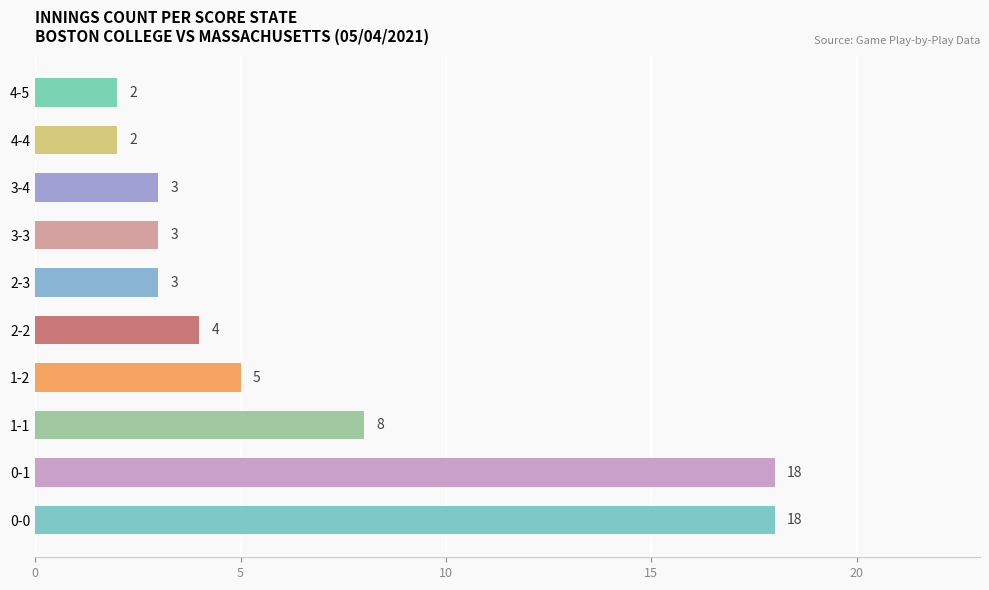

Between 3-4 and 2-2, which is larger?

2-2